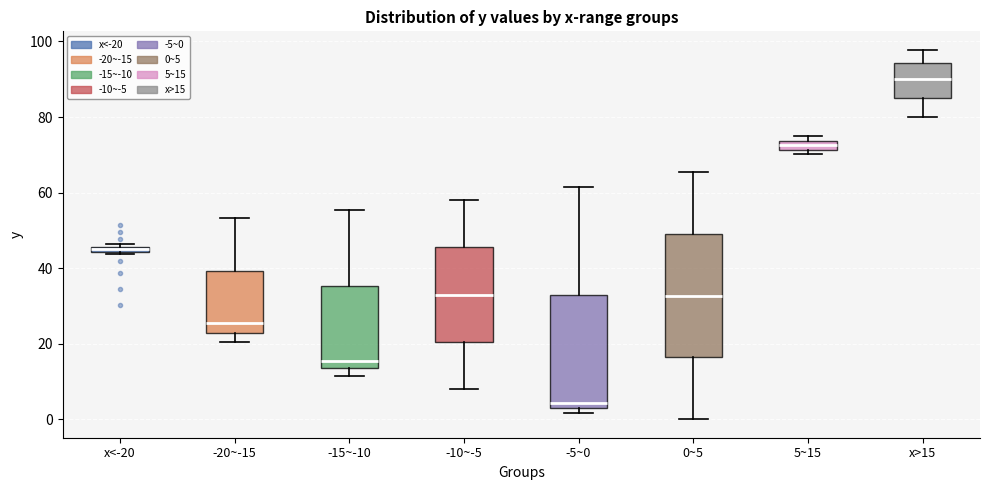

Which box has the highest median line?

x>15